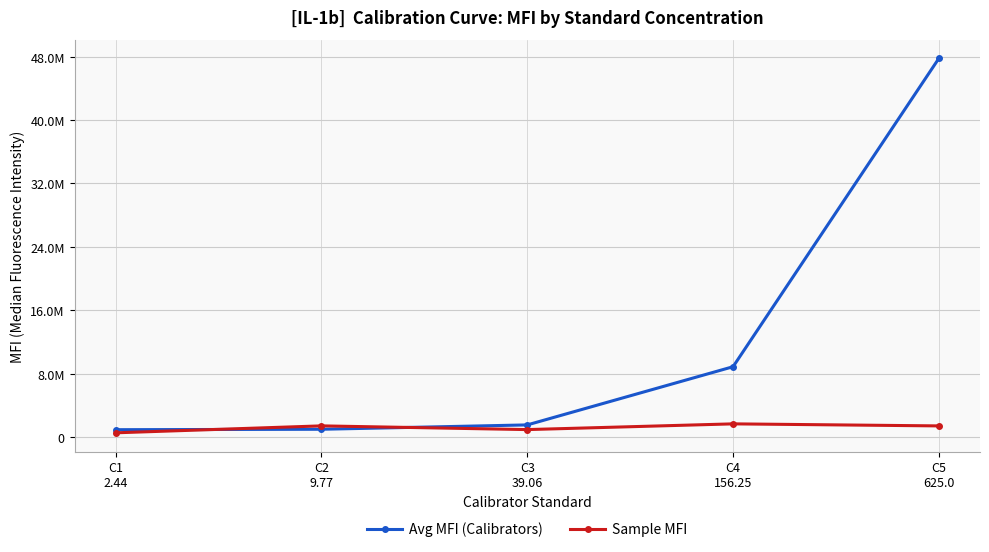

True or false: Sample MFI has more than 2 points higher than both neighbors.

False